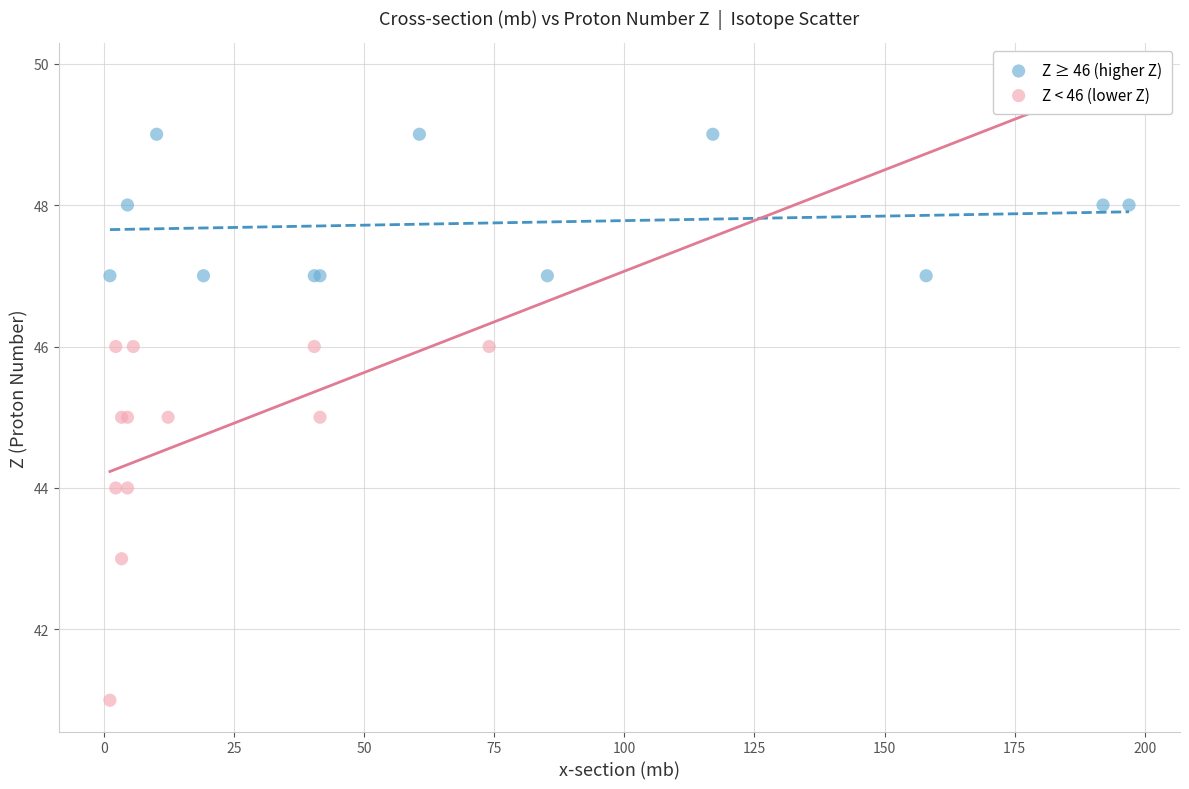

Which series has the largest Y range (max minus min)?

Z < 46 (lower Z)